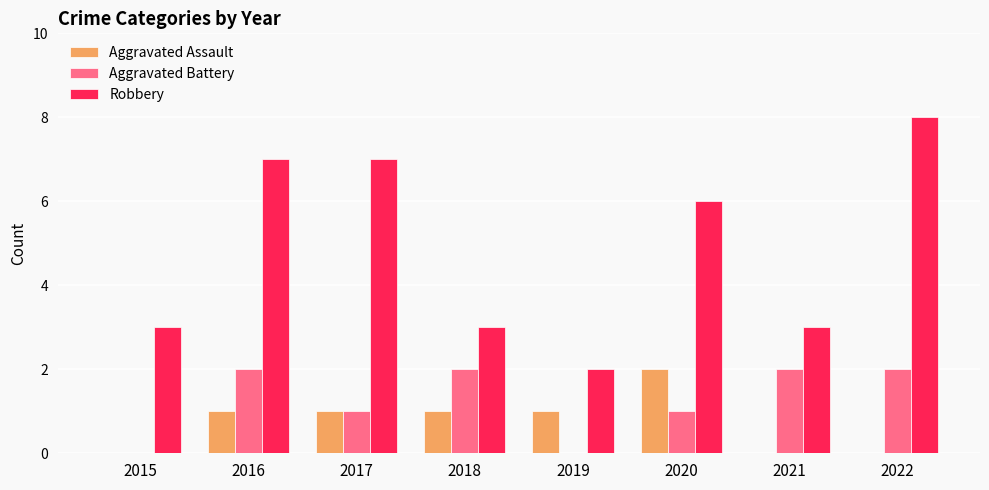

Which series has the largest total across all categories?

Robbery